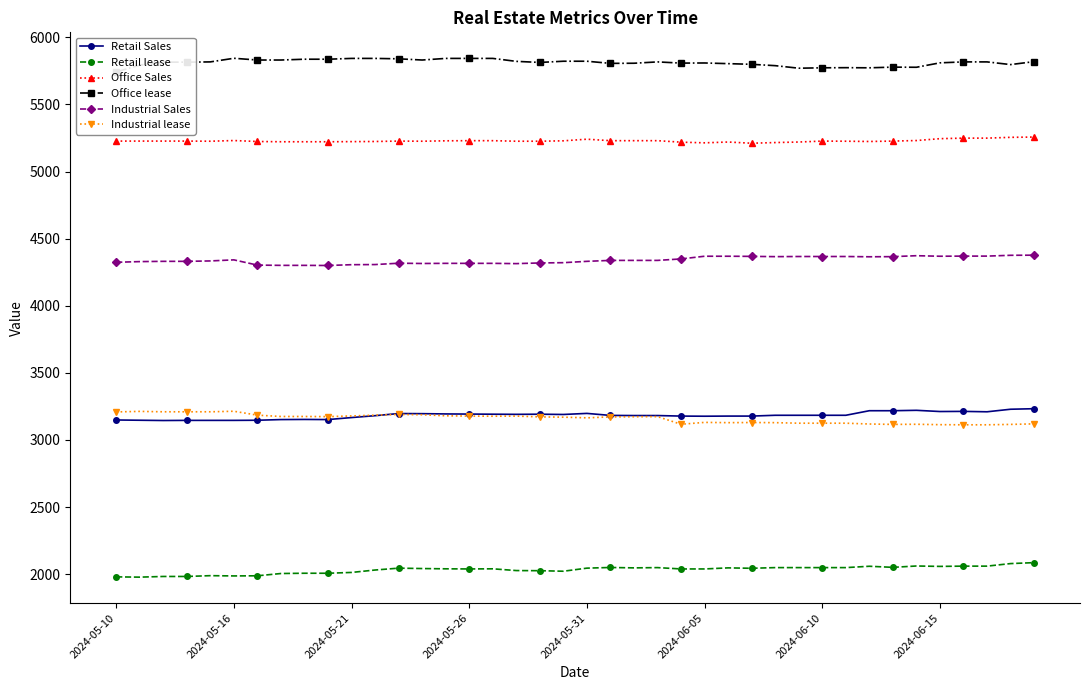

True or false: Retail Sales has more than 1 interior local peaks.

True